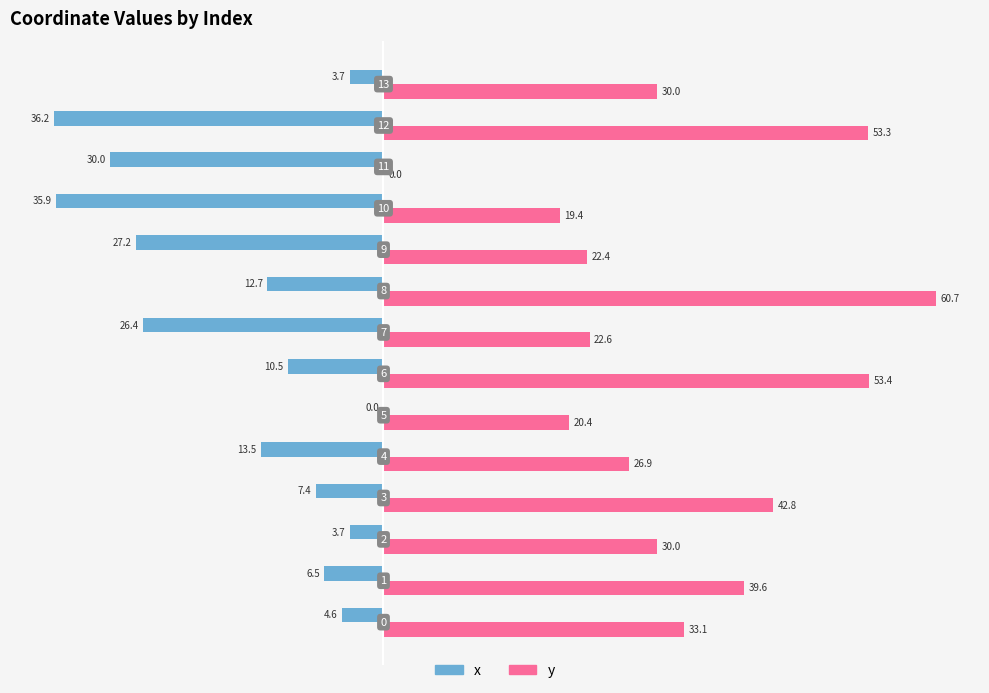

What position from the left is 20?

5